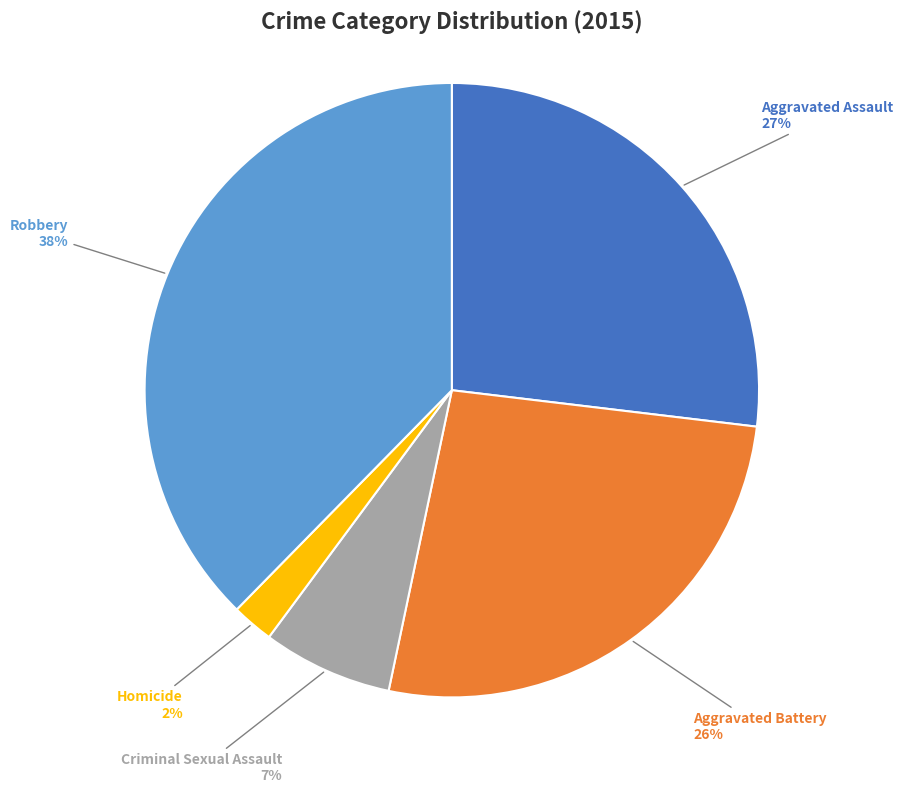

Between Robbery and Homicide, which is larger?

Robbery